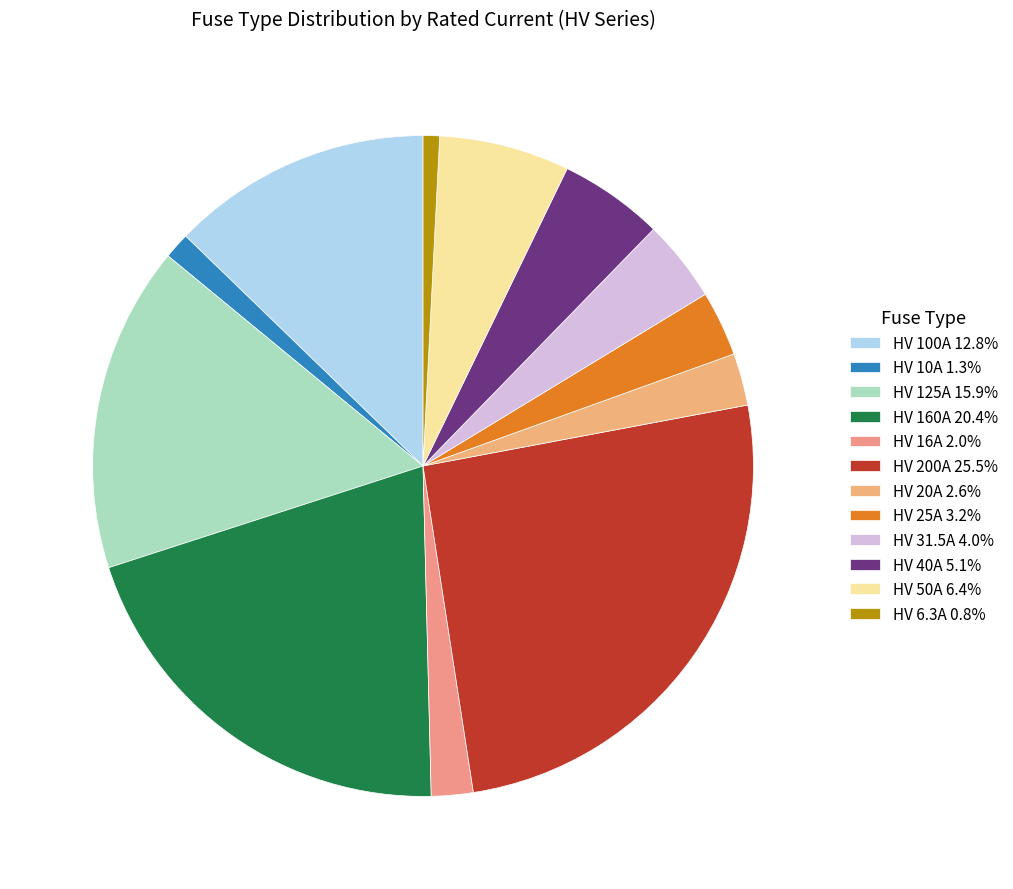

Does HV 50A represent more than half of the total?

No